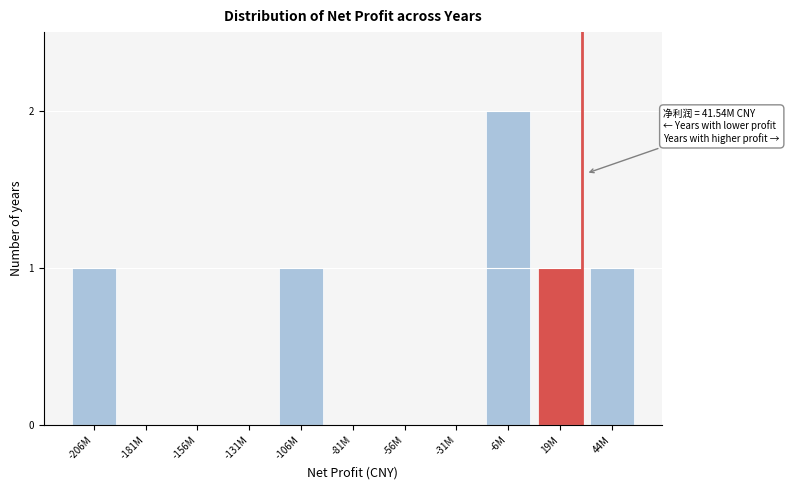

Reading left to right, extract all data points from this chart.

-206M=1	-181M=0	-156M=0	-131M=0	-106M=1	-81M=0	-56M=0	-31M=0	-6M=2	19M=1	44M=1